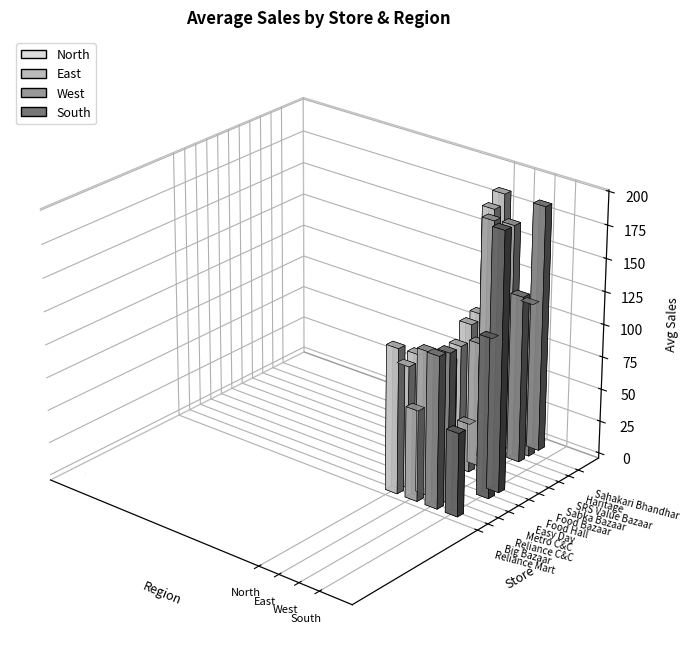

List the series in order of their peak value, lowest first.

East, North, West, South